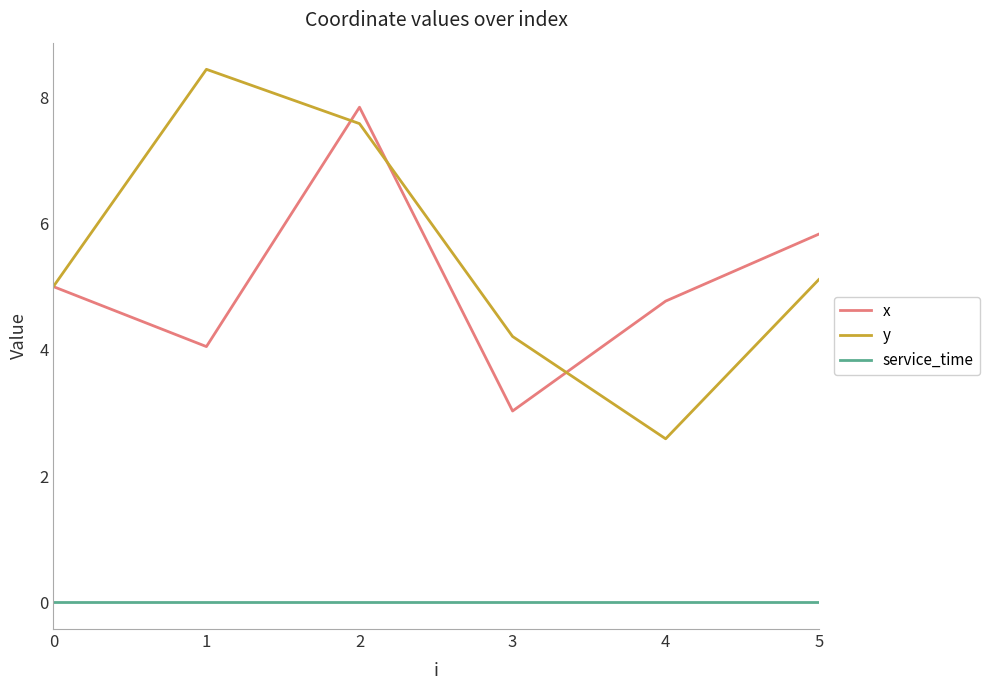

True or false: x has more than 2 points higher than both neighbors.

False